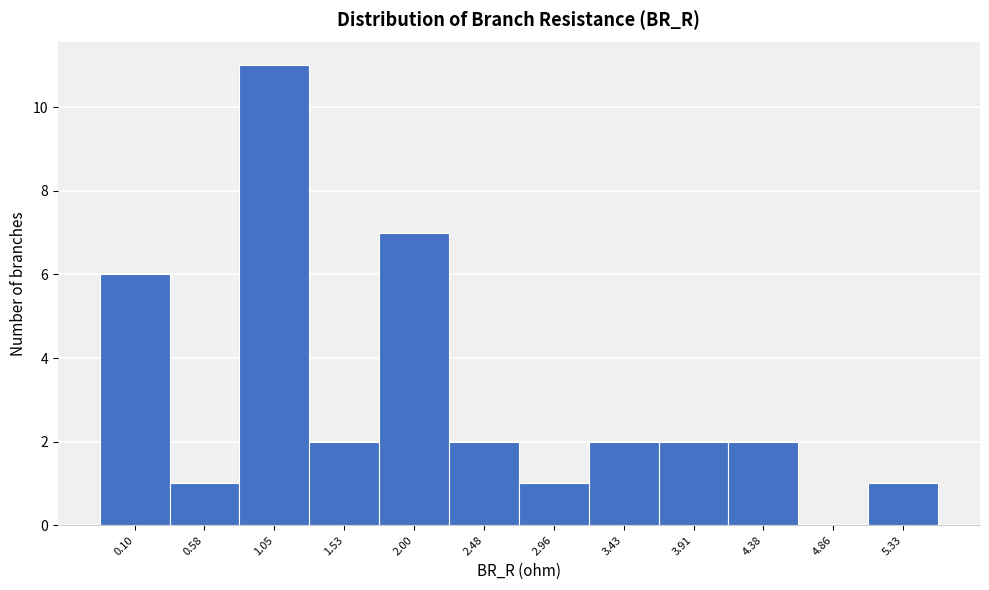

Reading right to left, transcribe all the data shown in this chart.

5.33=1	4.86=0	4.38=2	3.91=2	3.43=2	2.96=1	2.48=2	2.00=7	1.53=2	1.05=11	0.58=1	0.10=6